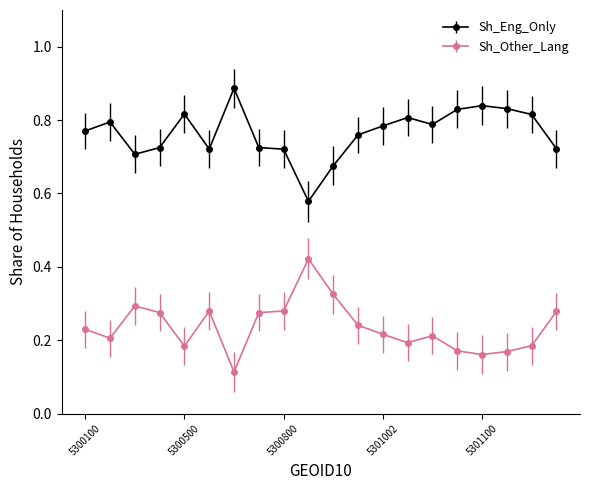

How many Sh_Eng_Only values are between 0 and 1?

20